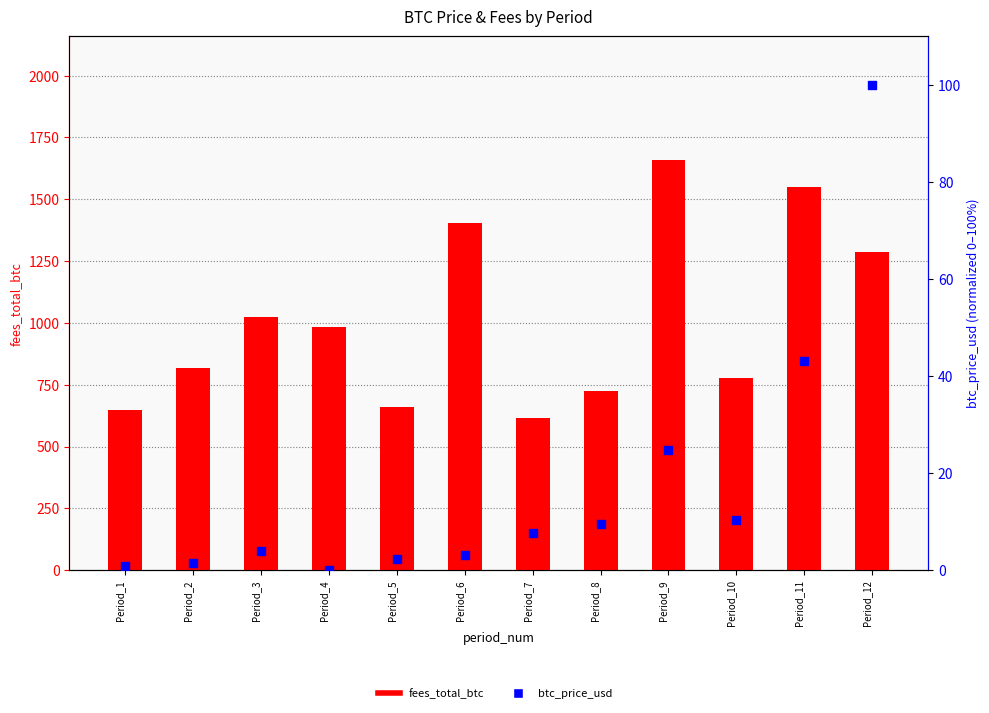

What is the total value across all series at Period_6?

1407.5